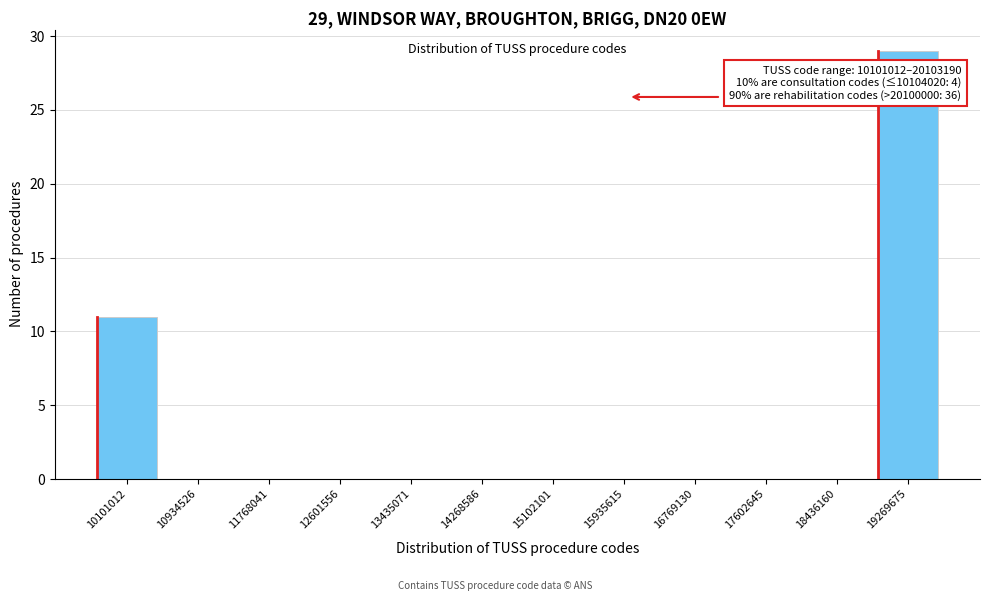

Reading left to right, list all the values displayed in this chart.

10101012=11	10934526=0	11768041=0	12601556=0	13435071=0	14268586=0	15102101=0	15935615=0	16769130=0	17602645=0	18436160=0	19269675=29